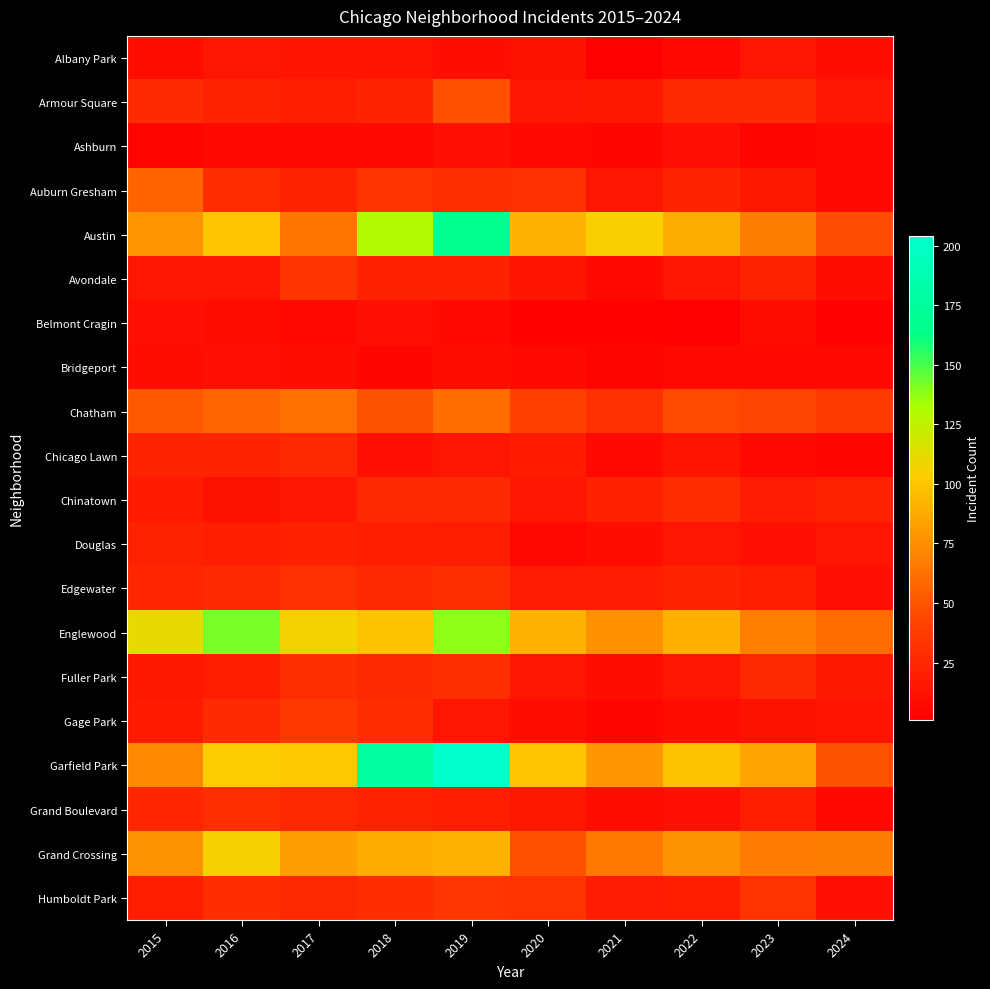

At which category is the sum across all series the highest?

2019